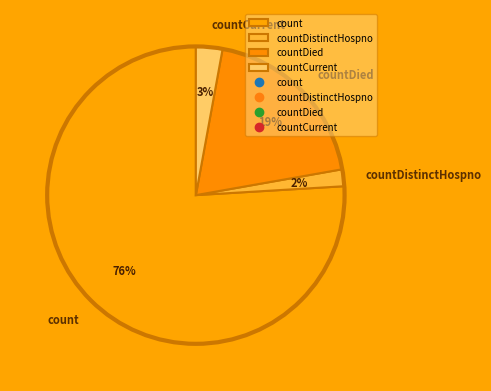

To the nearest percent, what is the average slice percentage?

25%